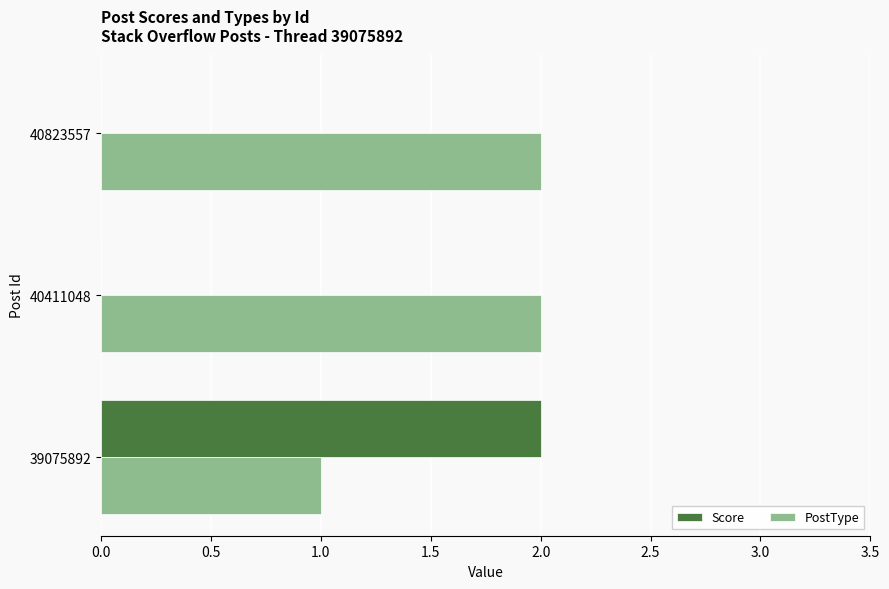

Which series has the largest total across all categories?

PostType